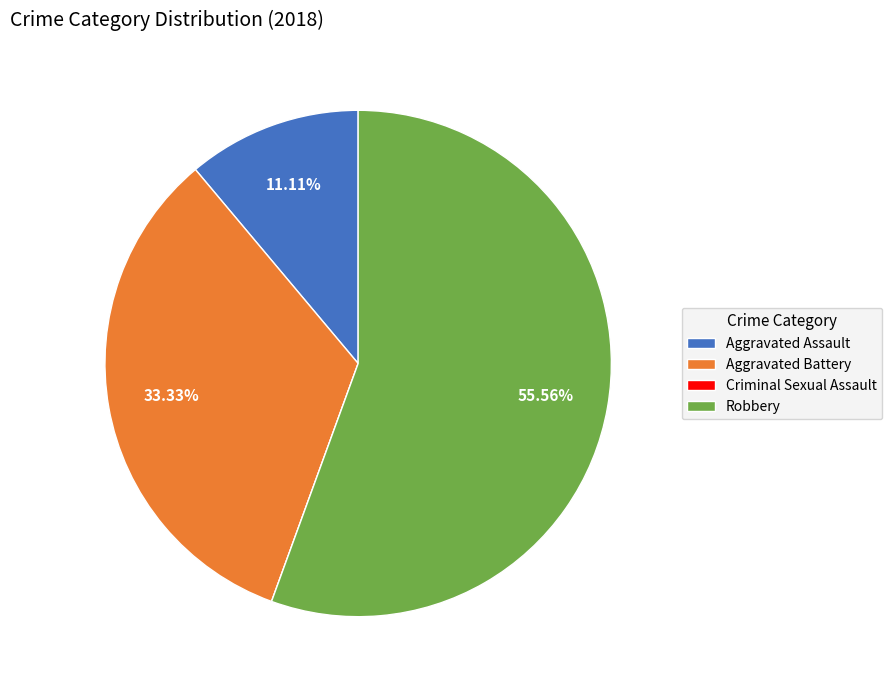

Which slice represents more than half of the pie?

Robbery